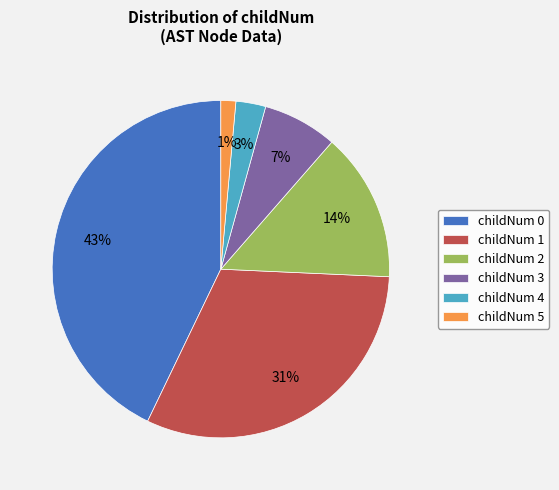

How many slices are in this pie chart?

6